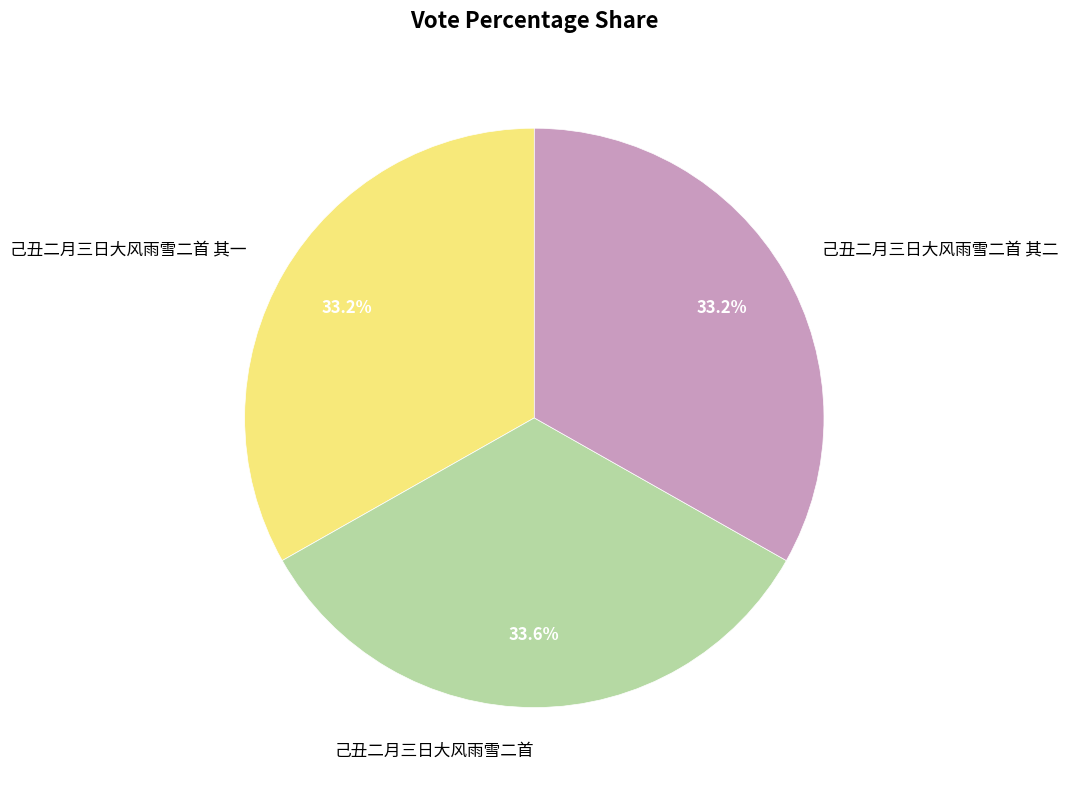

How many segments does this pie chart have?

3